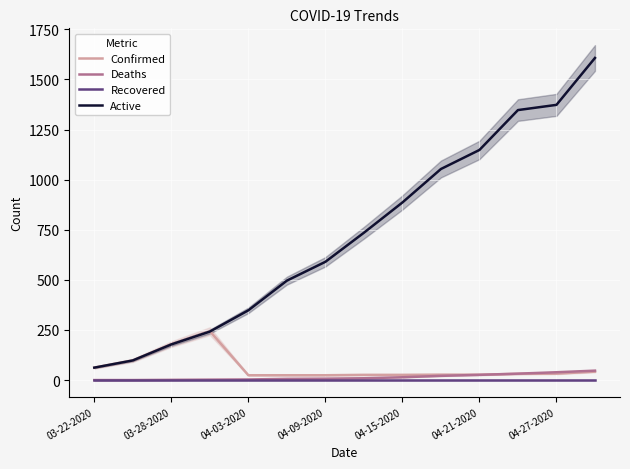

True or false: Deaths has a value of 0 at 03-22-2020.

True